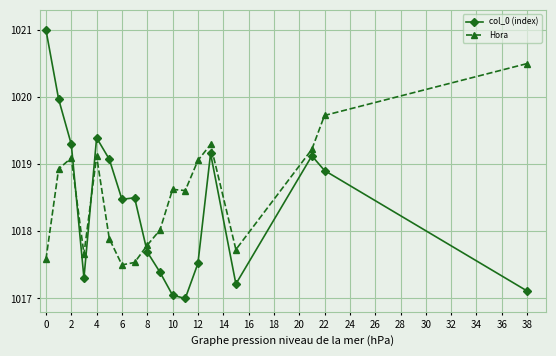

How many intersections are there between col_0 (index) and Hora?

3